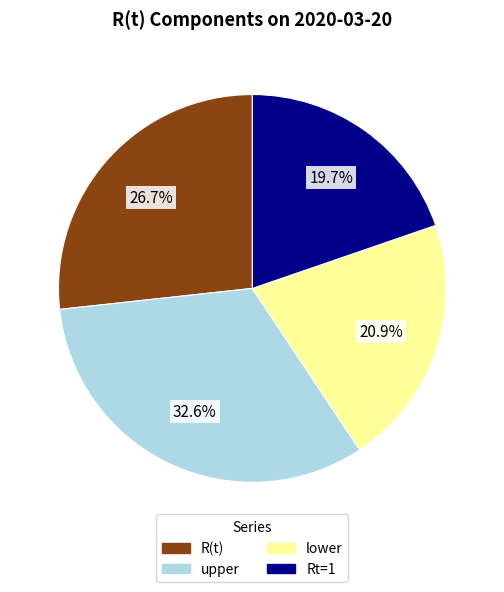

What is the ratio of the value at R(t) to the value at upper?

0.8